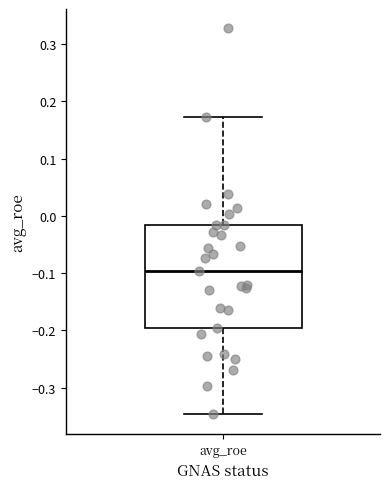

Read this box plot against the y-axis: the position of the median line, the range covered by the box, and the ends of both whiskers. The values are not printed on the chart, so give them approximately, as read against the axis.

median -0.10, box -0.20 to -0.02, whiskers -0.35 to 0.17